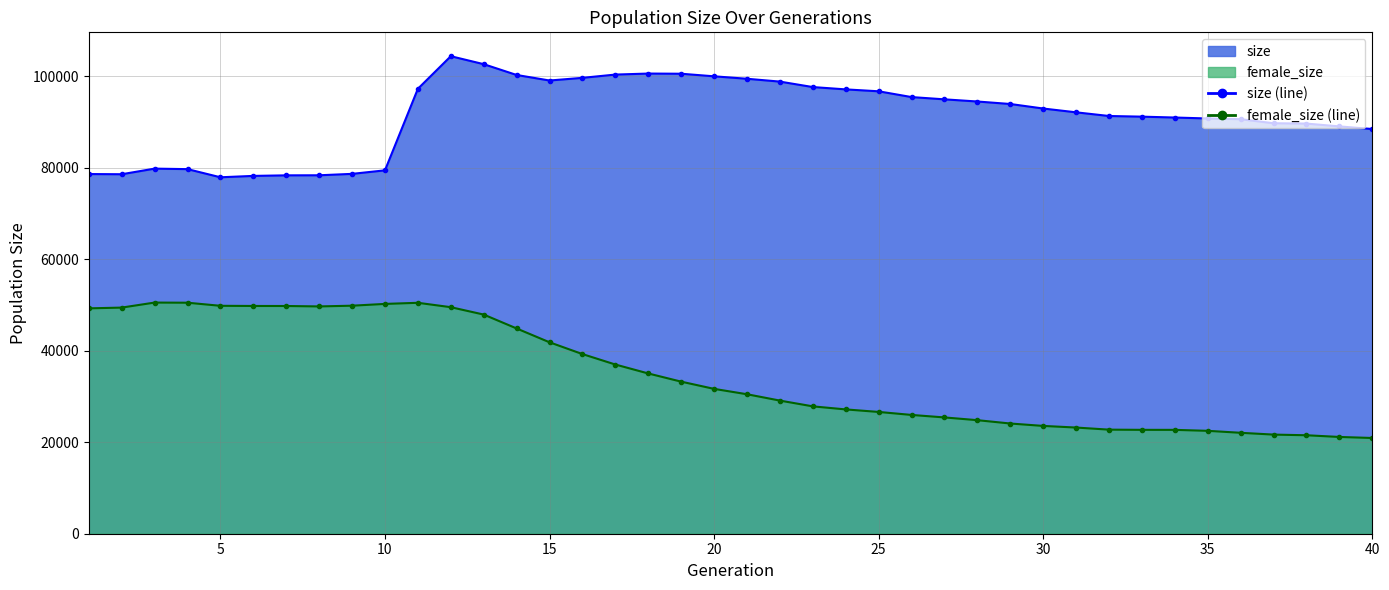

Count the number of data series in this chart.

2